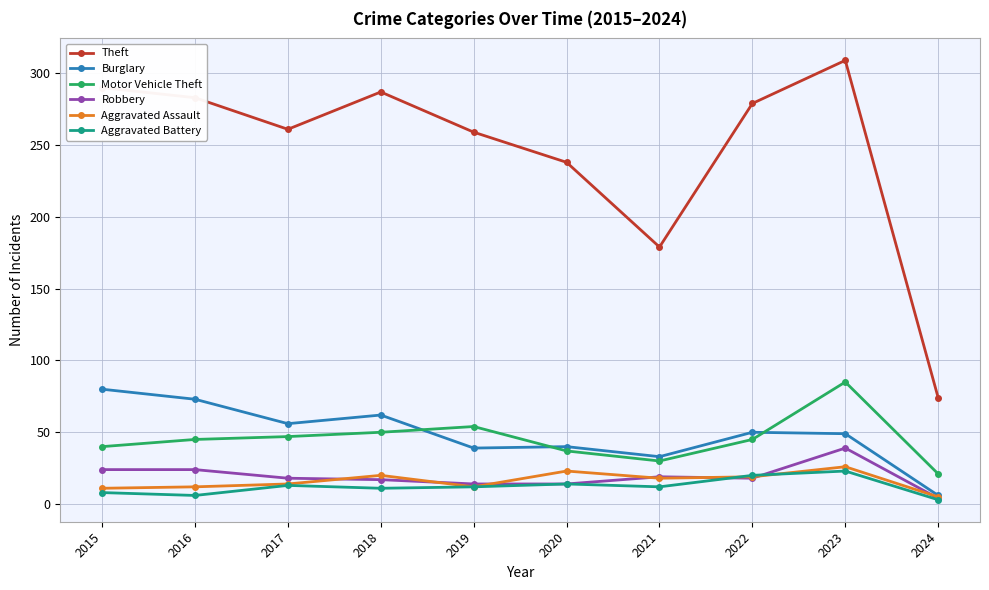

How many intersections are there between Motor Vehicle Theft and Burglary?

3